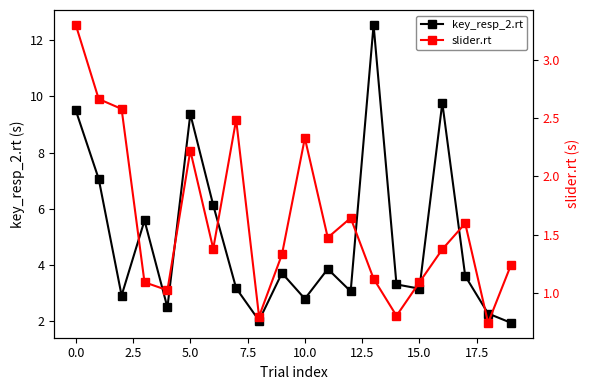

List the series in order of their overall mean, lowest first.

slider.rt, key_resp_2.rt